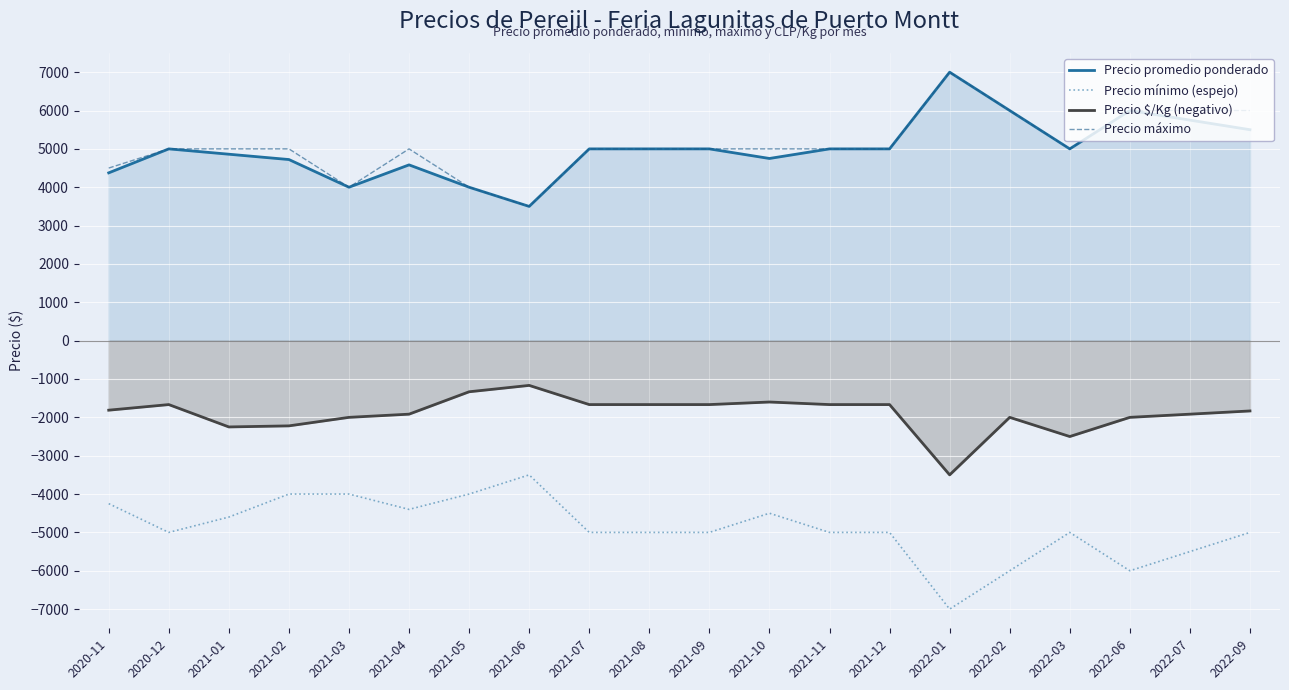

Count the number of data series in this chart.

4